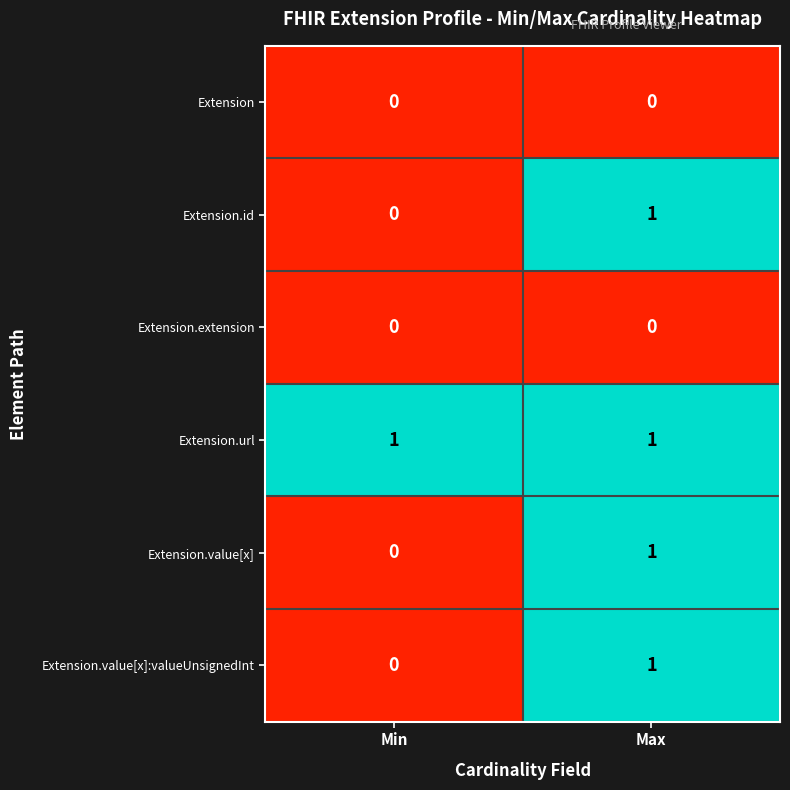

Reading left to right, list all the values displayed in this chart.

Extension: 0	0
Extension.id: 0	1
Extension.extension: 0	0
Extension.url: 1	1
Extension.value[x]: 0	1
Extension.value[x]:valueUnsignedInt: 0	1